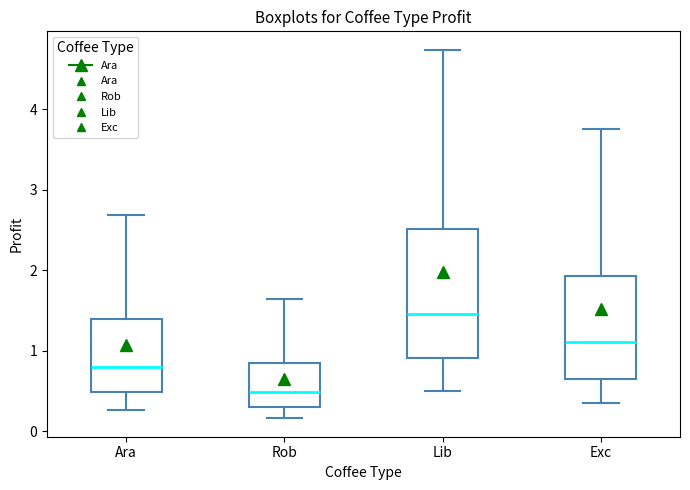

Which box is the tallest, from its lower edge to its upper edge?

Lib